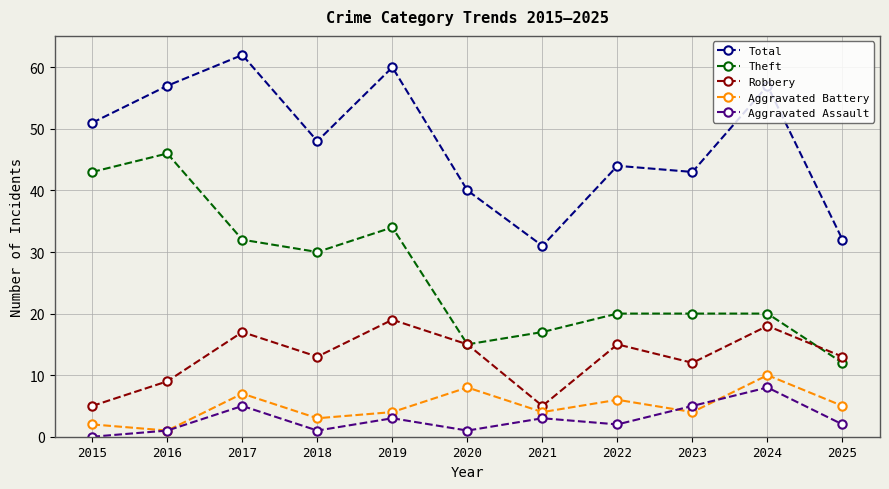

How many lines are shown in the chart?

5